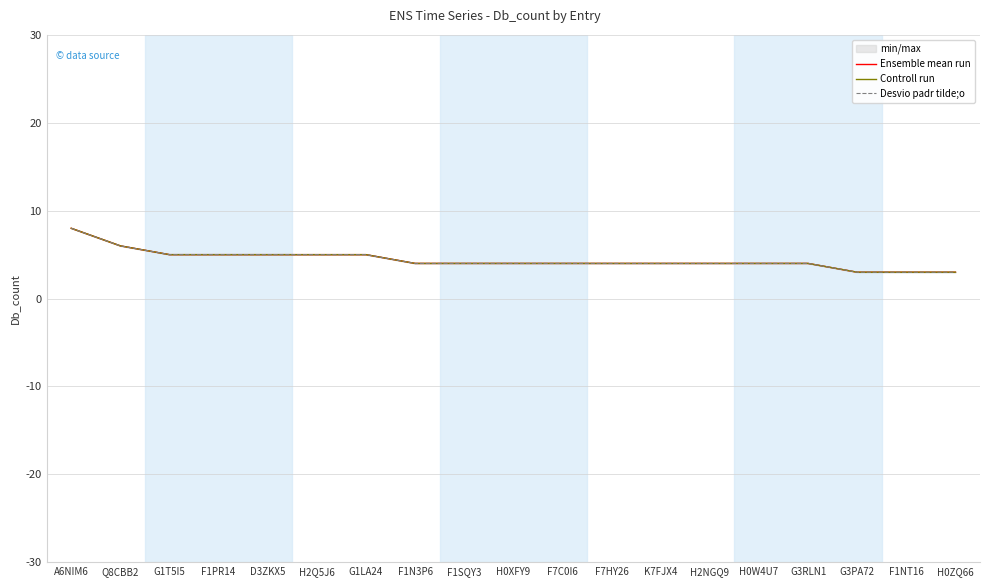

What is the sum of all Ensemble mean run values?

84